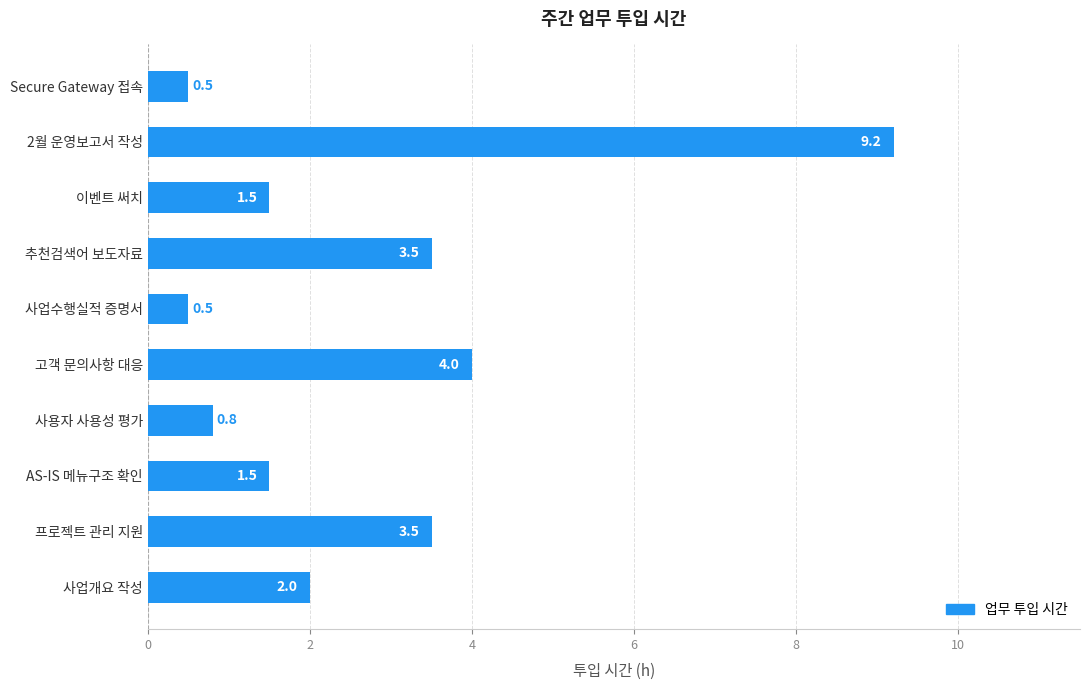

What is the difference between the maximum and minimum values?

8.7